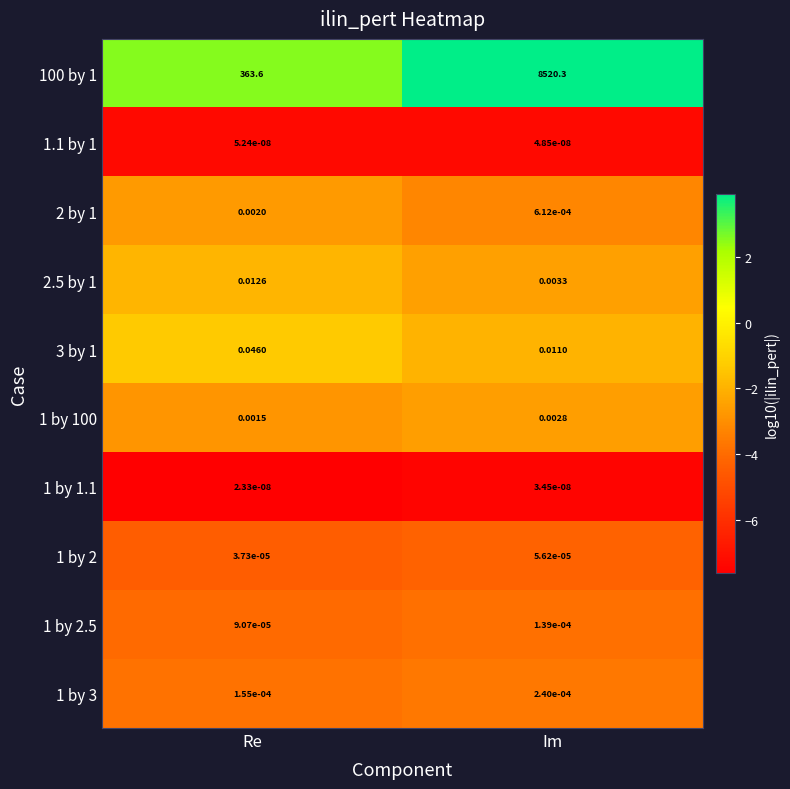

Which series has the widest spread of values?

100 by 1